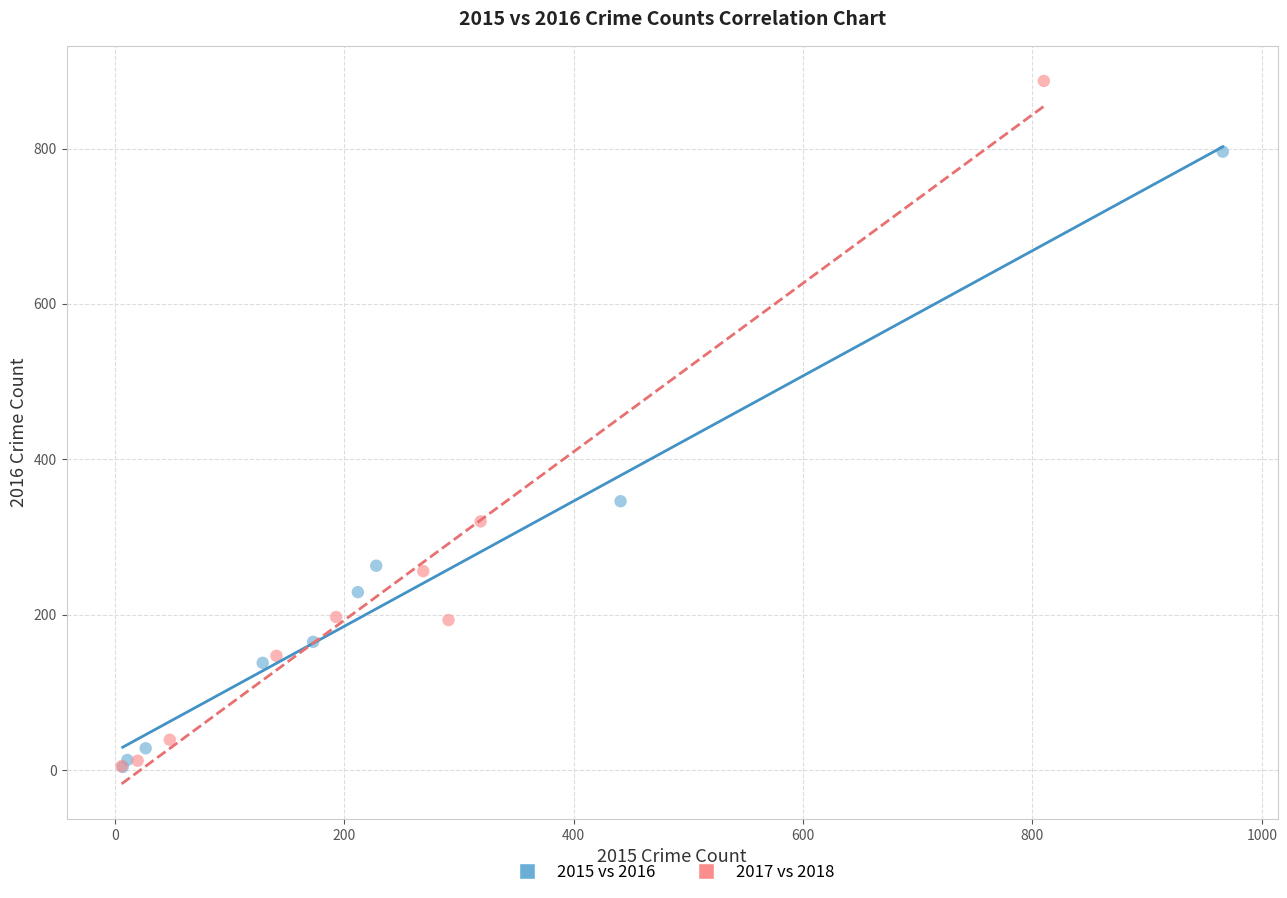

Which series has the widest spread of Y values?

2017 vs 2018